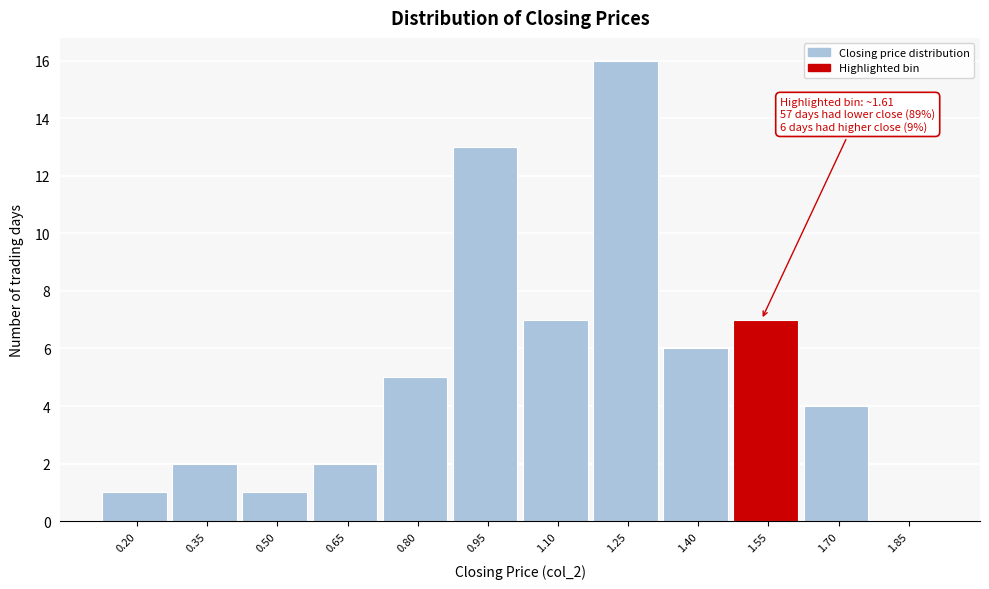

Reading right to left, transcribe all the data shown in this chart.

1.85=0	1.70=4	1.55=7	1.40=6	1.25=16	1.10=7	0.95=13	0.80=5	0.65=2	0.50=1	0.35=2	0.20=1